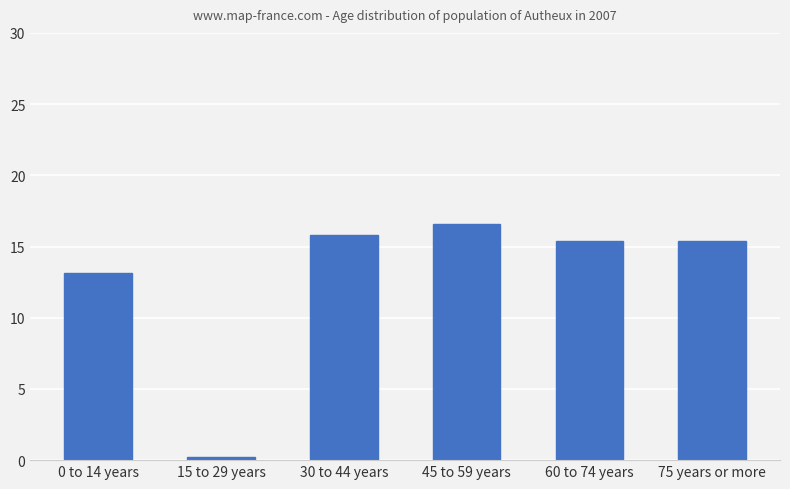

True or false: the data shows 9.0 at 0 to 14 years.

False